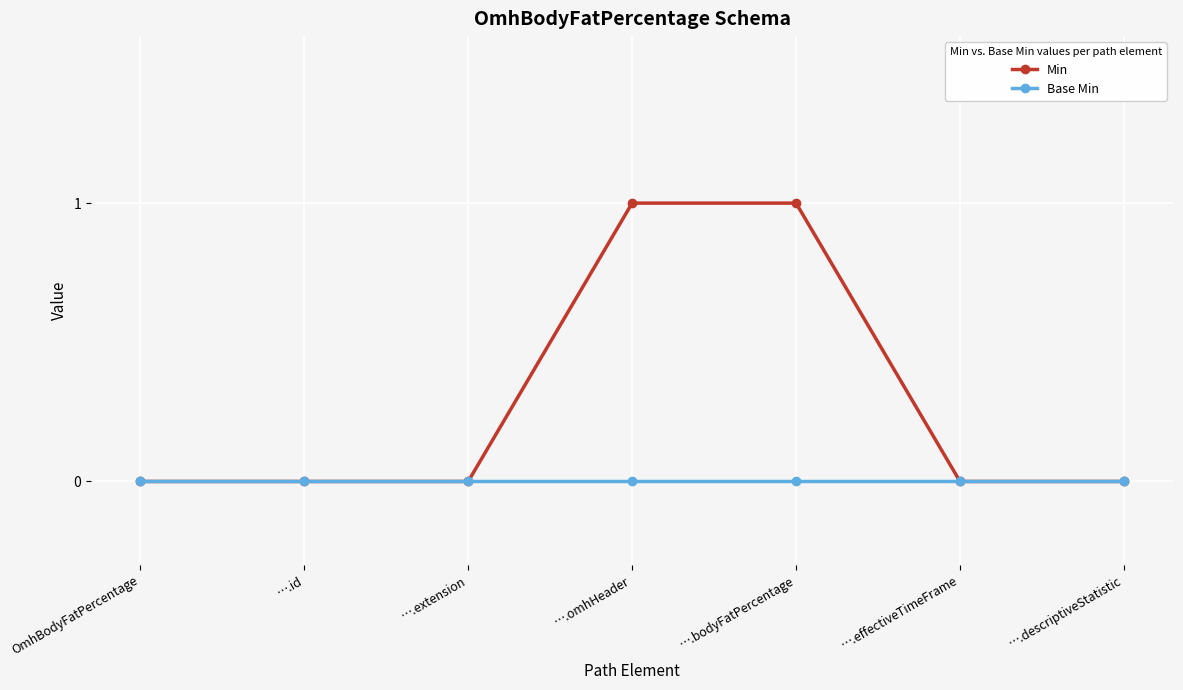

List the series in order of their peak value, highest first.

Min, Base Min